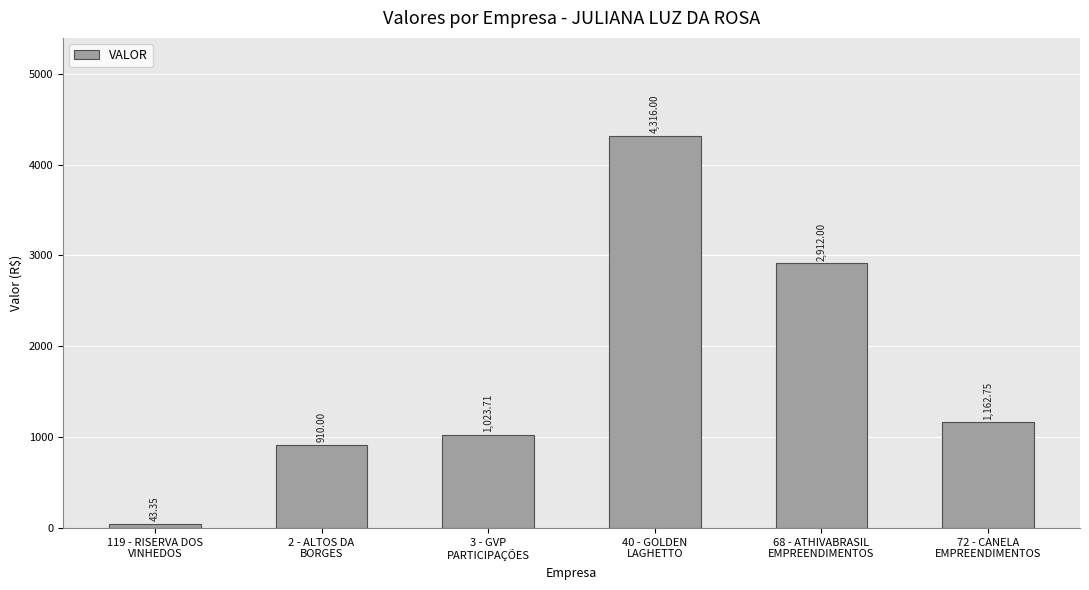

What is the ratio of the value at 40 - GOLDEN
LAGHETTO to the value at 68 - ATHIVABRASIL
EMPREENDIMENTOS?

1.5